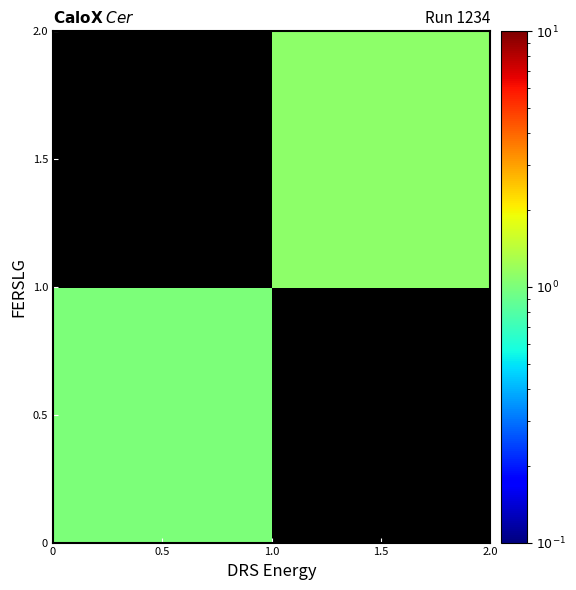

Rank the series by their average value, from highest to lowest.

0.5, 1.5